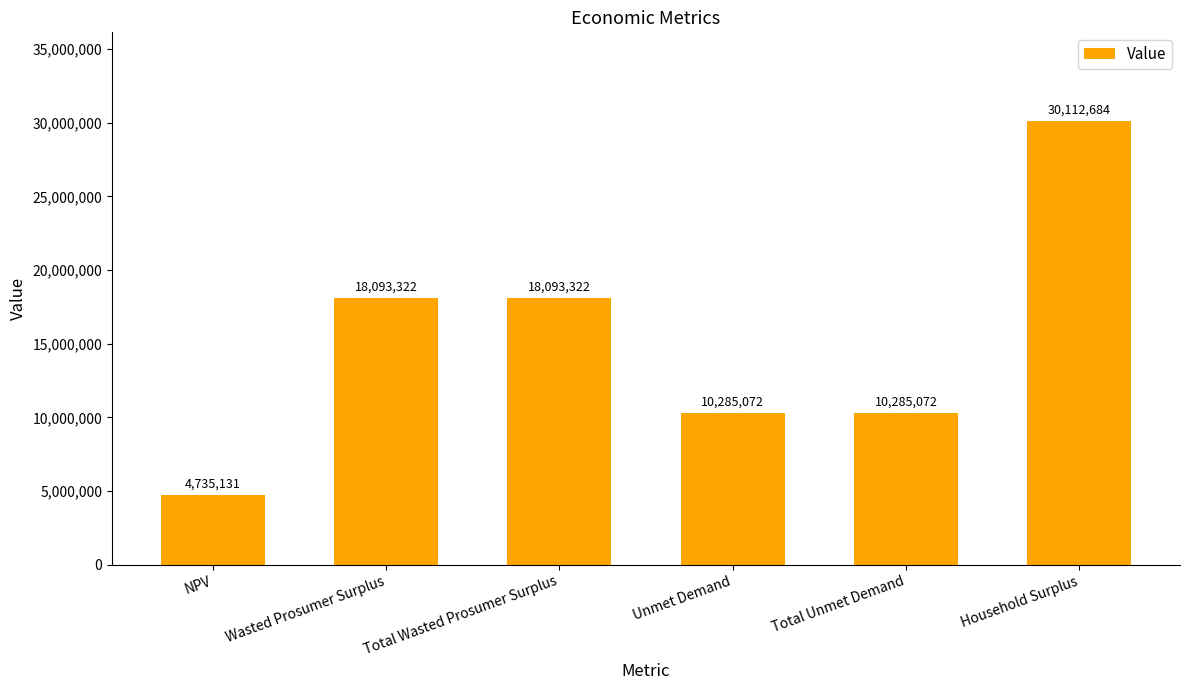

The value at NPV is 2197581.3. True or false?

False